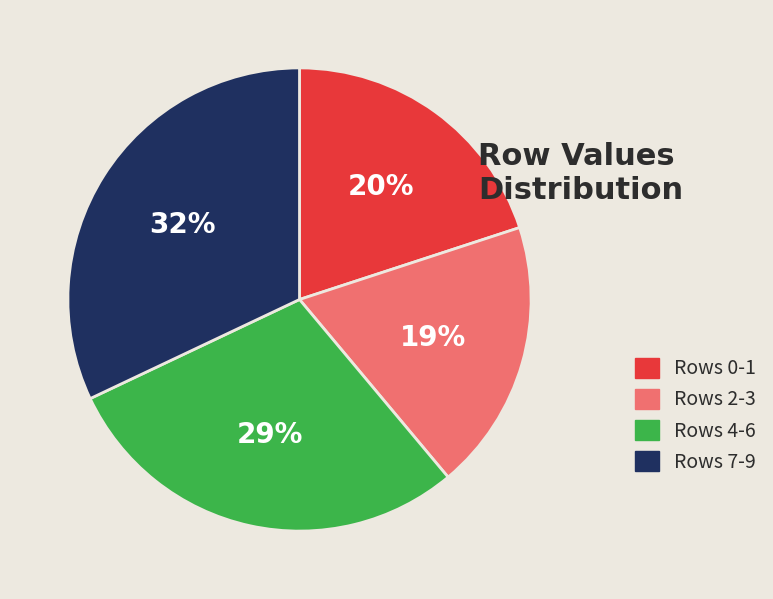

Is Rows 4-6 the majority of the pie?

No